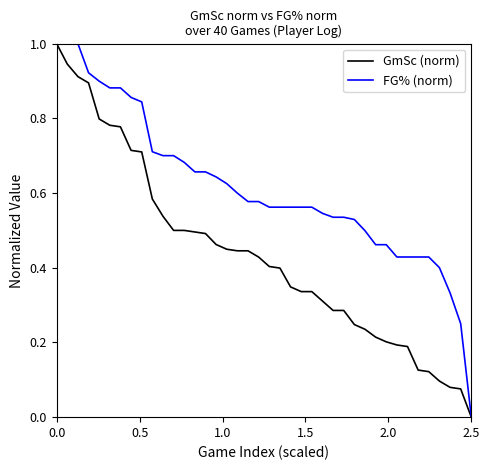

What is the difference between the maximum and minimum values in the GmSc (norm) series?

1.0